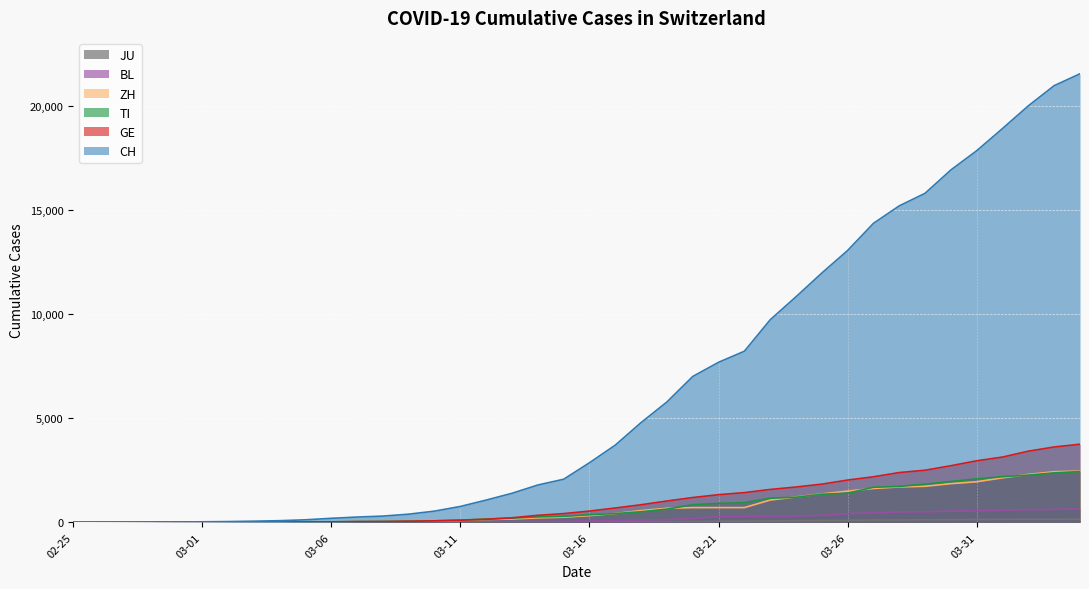

Is it true that CH equals 21535 at 2020-04-04?

True